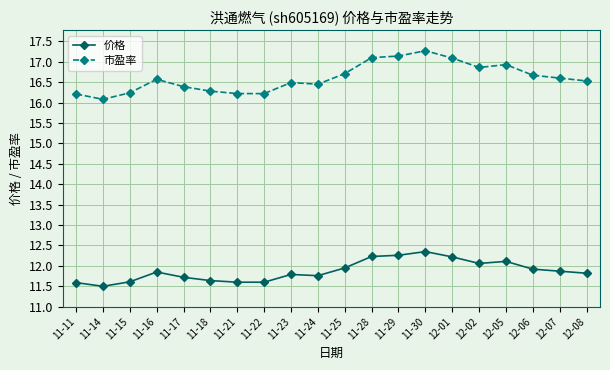

Is the value of 价格 at 11-15 greater than the value of 市盈率 at 11-14?

No